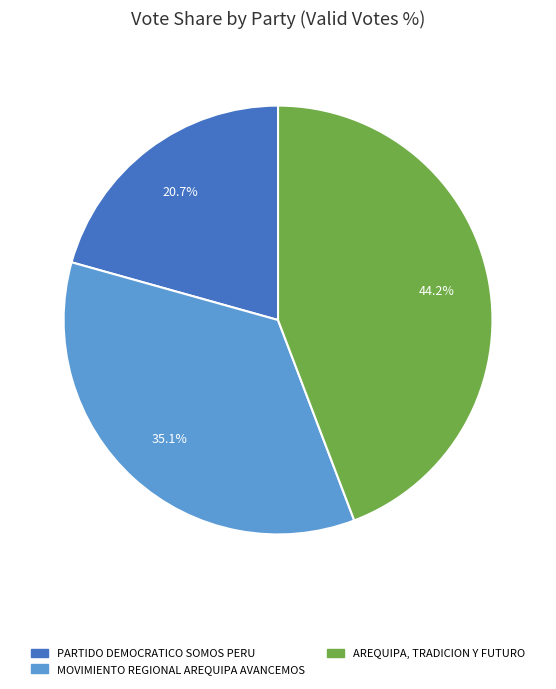

What is the ratio of the value at MOVIMIENTO REGIONAL AREQUIPA AVANCEMOS to the value at PARTIDO DEMOCRATICO SOMOS PERU?

1.7